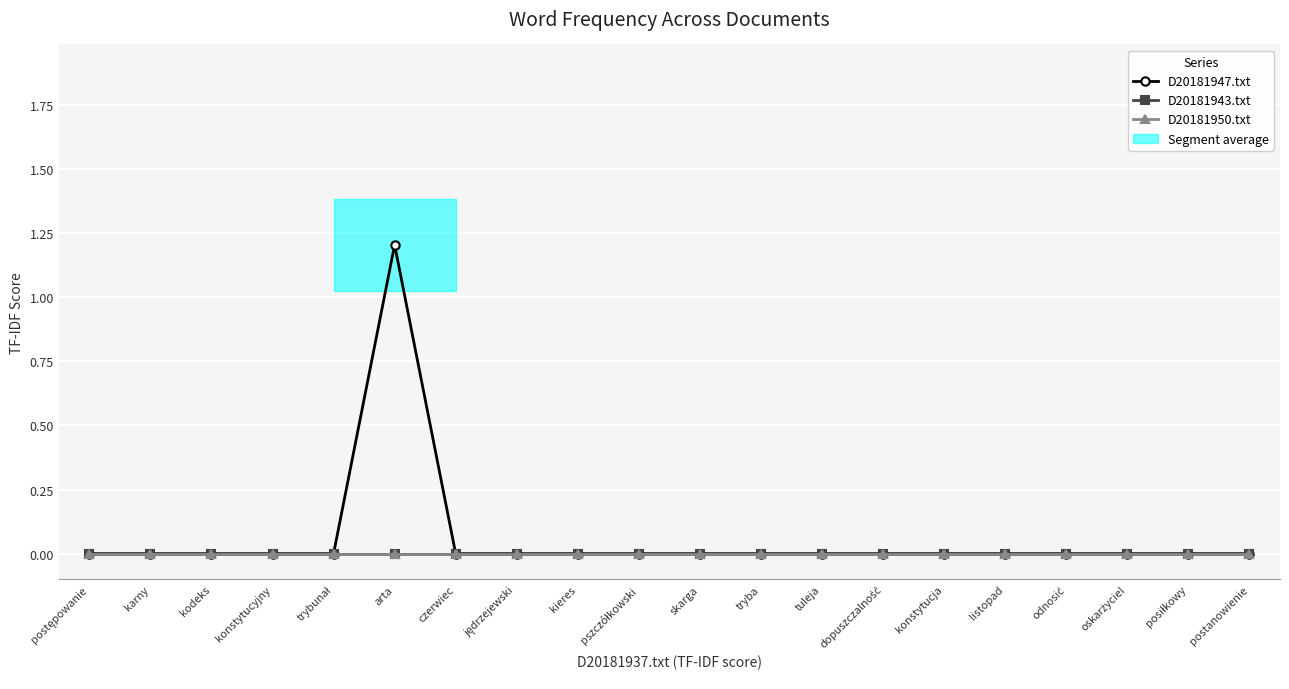

Reading right to left, extract all data points from this chart.

D20181947.txt: postanowienie=0.0	posiłkowy=0.0	oskarżyciel=0.0	odnosić=0.0	listopad=0.0	konstytucja=0.0	dopuszczalność=0.0	tuleja=0.0	tryba=0.0	skarga=0.0	pszczółkowski=0.0	kieres=0.0	jędrzejewski=0.0	czerwiec=0.0	arta=1.2	trybunał=0.0	konstytucyjny=0.0	kodeks=0.0	karny=0.0	postępowanie=0.0
D20181943.txt: postanowienie=0.0	posiłkowy=0.0	oskarżyciel=0.0	odnosić=0.0	listopad=0.0	konstytucja=0.0	dopuszczalność=0.0	tuleja=0.0	tryba=0.0	skarga=0.0	pszczółkowski=0.0	kieres=0.0	jędrzejewski=0.0	czerwiec=0.0	arta=0.0	trybunał=0.0	konstytucyjny=0.0	kodeks=0.0	karny=0.0	postępowanie=0.0
D20181950.txt: postanowienie=0.0	posiłkowy=0.0	oskarżyciel=0.0	odnosić=0.0	listopad=0.0	konstytucja=0.0	dopuszczalność=0.0	tuleja=0.0	tryba=0.0	skarga=0.0	pszczółkowski=0.0	kieres=0.0	jędrzejewski=0.0	czerwiec=0.0	arta=0.0	trybunał=0.0	konstytucyjny=0.0	kodeks=0.0	karny=0.0	postępowanie=0.0